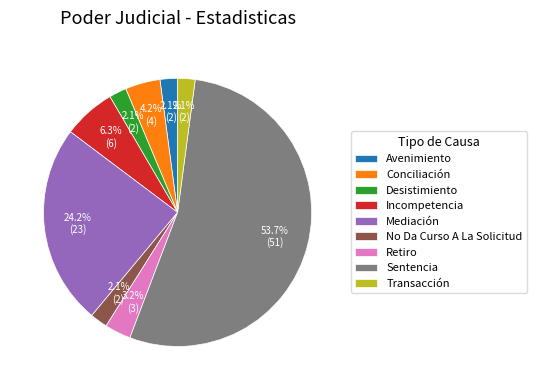

Do Incompetencia and Retiro together represent more than half of the pie?

No